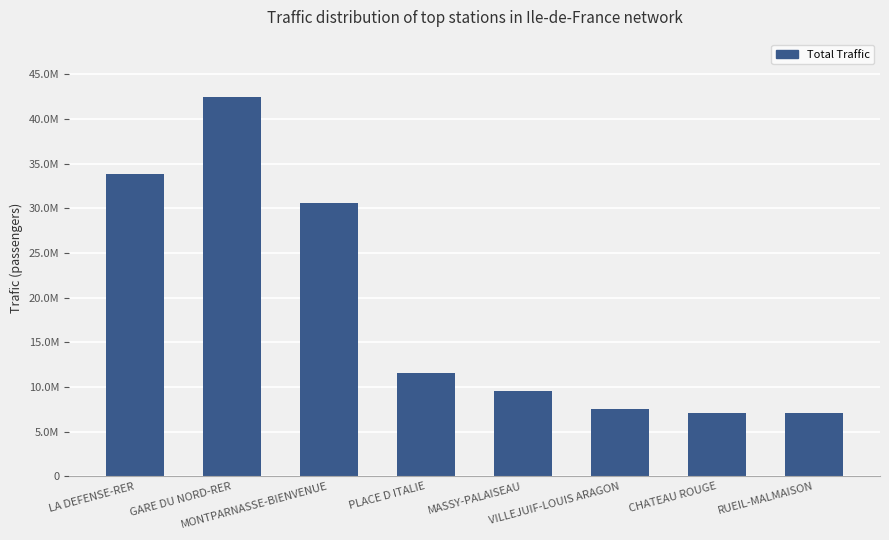

Which category has the highest value across all series?

GARE DU NORD-RER